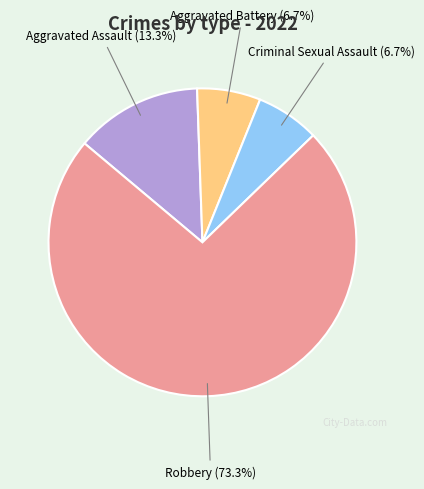

What percentage is the Criminal Sexual Assault slice, to the nearest percent?

7%